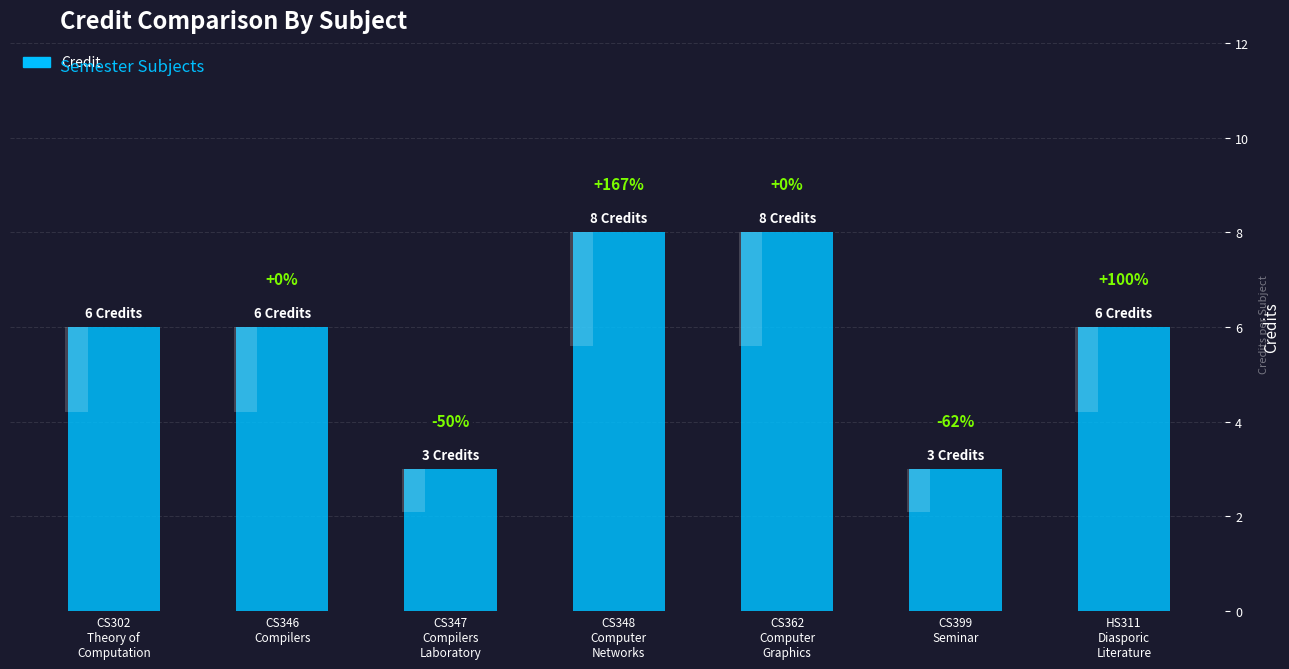

The value at CS348
Computer
Networks is 8. True or false?

True